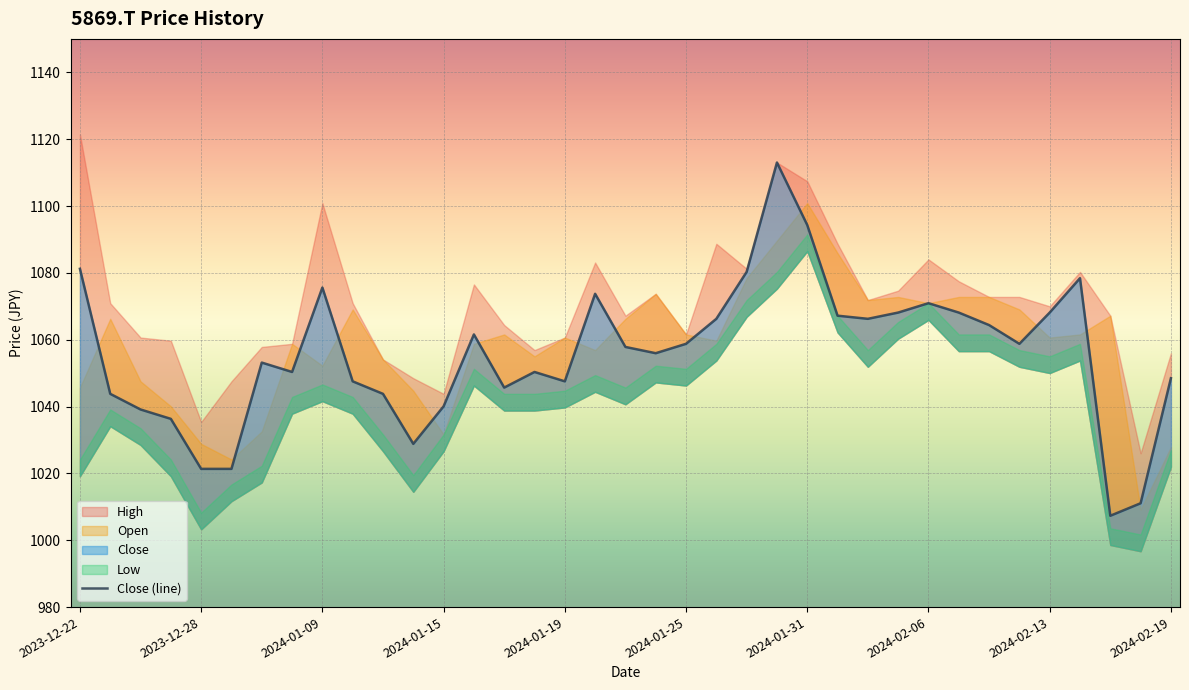

What is the value of the 24th point from the left?

1113.0